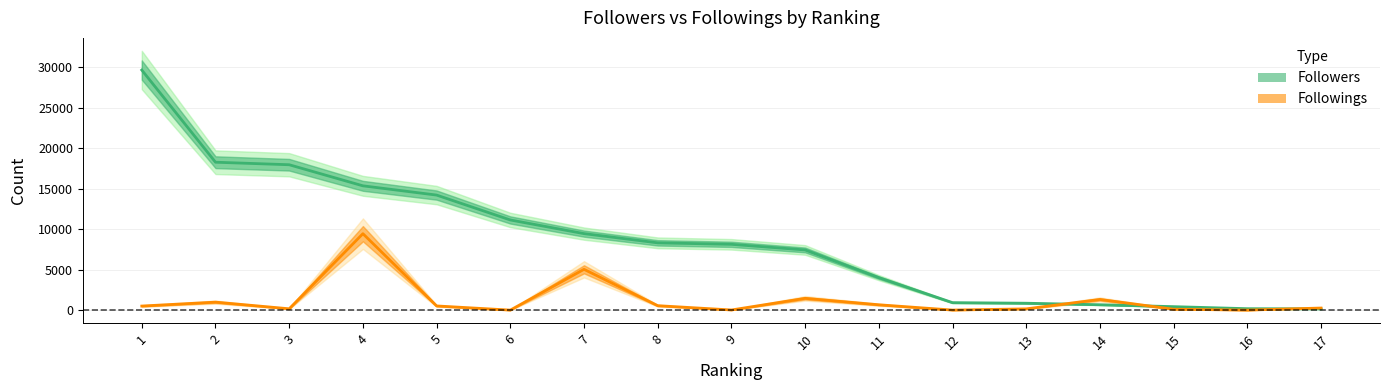

Which label corresponds to the largest value in the chart?

1